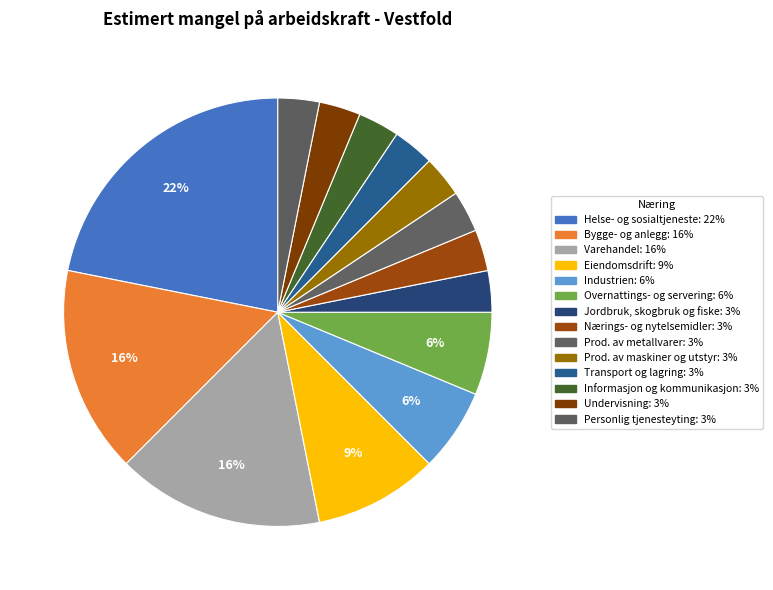

How many slices are in this pie chart?

14